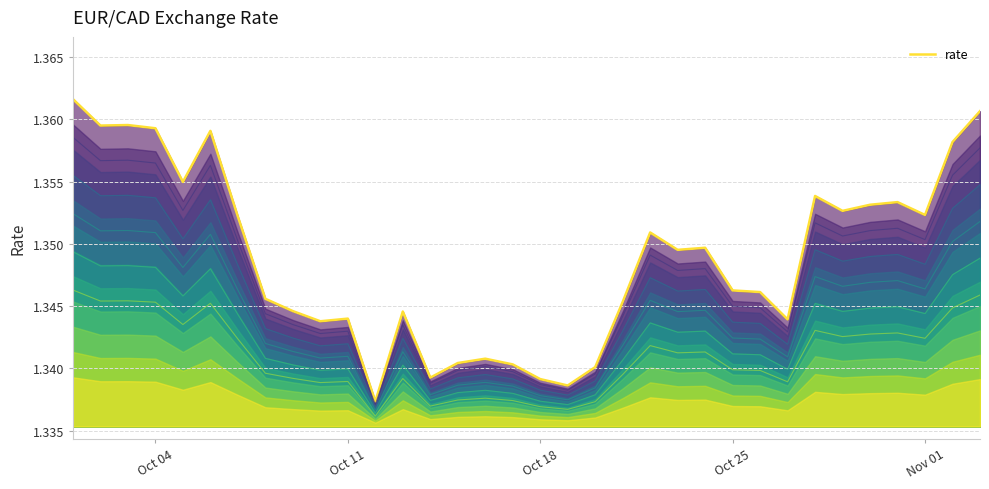

What is the maximum value shown in the chart?

1.4